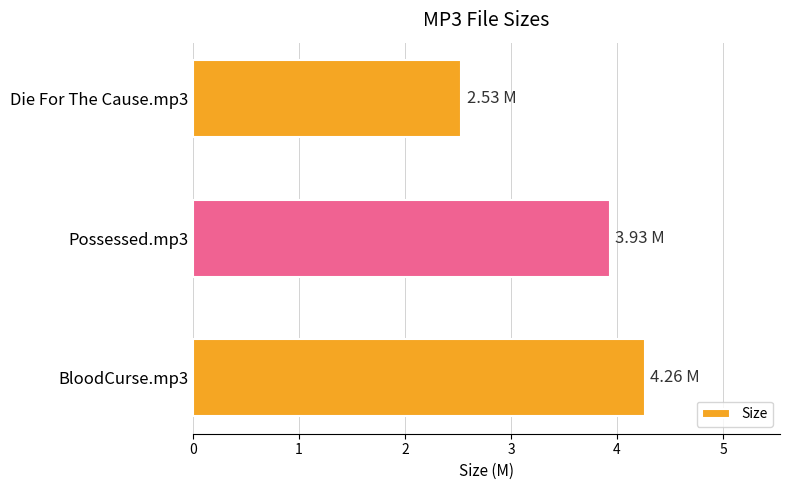

Which has a higher value, Die For The Cause.mp3 or Possessed.mp3?

Possessed.mp3